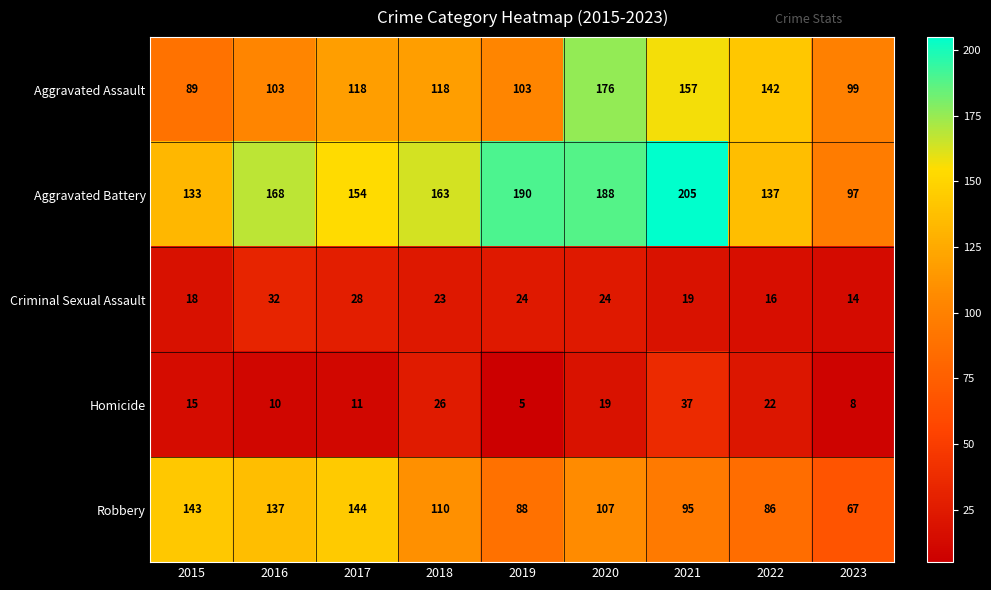

Count the number of categories in the chart.

9